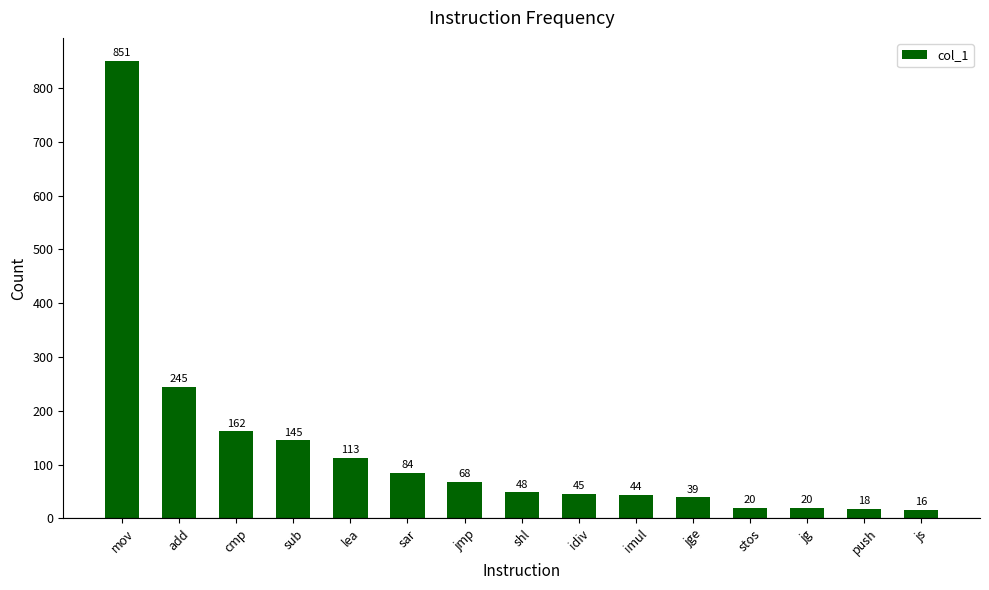

Which label corresponds to the largest value in the chart?

mov